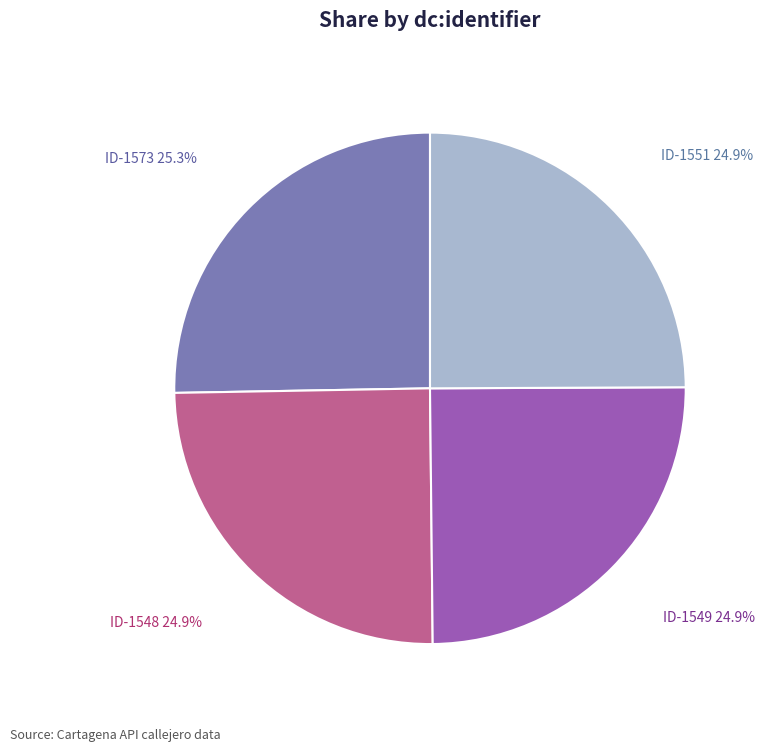

What percentage is the ID-1573 slice, to the nearest percent?

25%